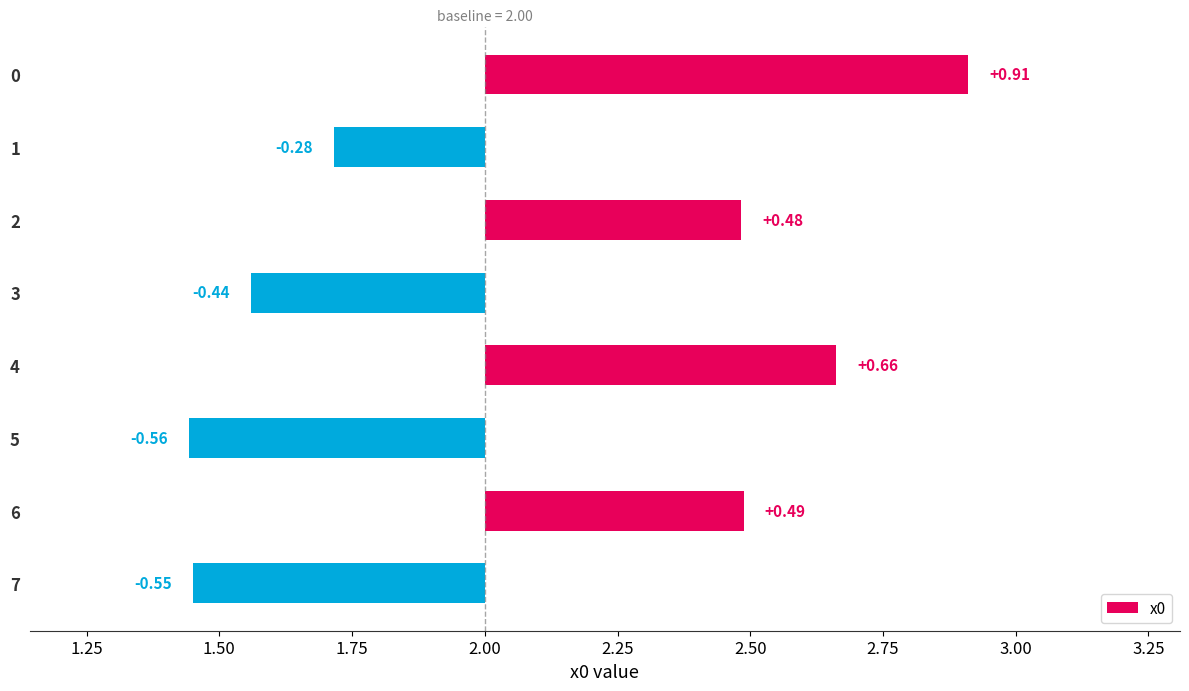

Does the chart contain any negative values?

Yes